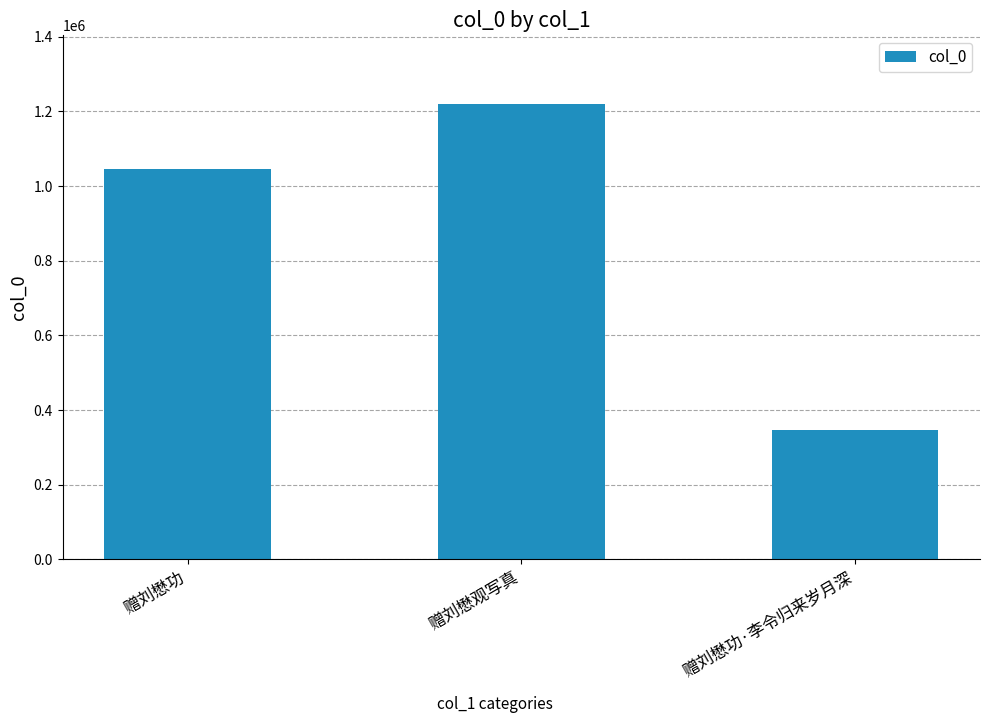

Reading left to right, what are all the values shown in this chart?

赠刘懋功=1045270	赠刘懋观写真=1220555	赠刘懋功·李令归来岁月深=346206